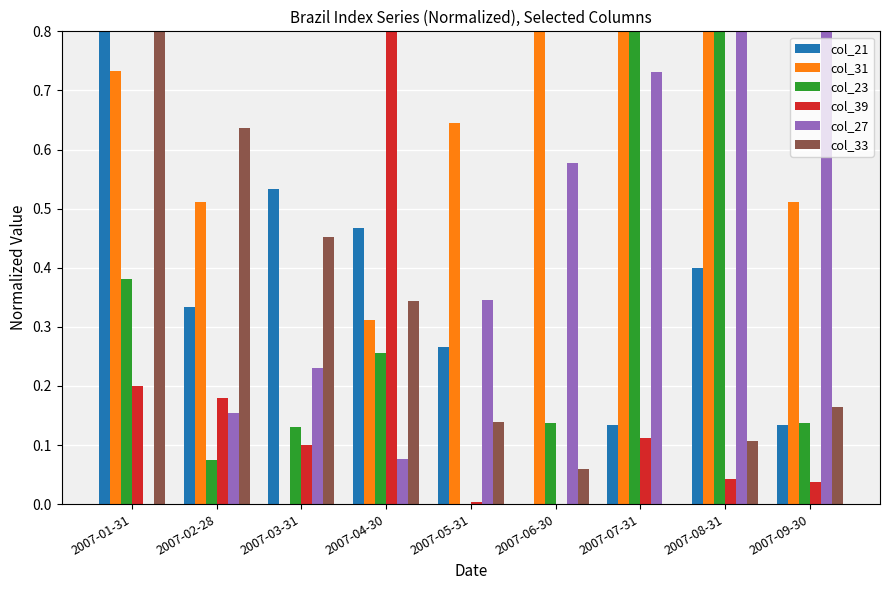

How many data points in col_39 are above 0?

8